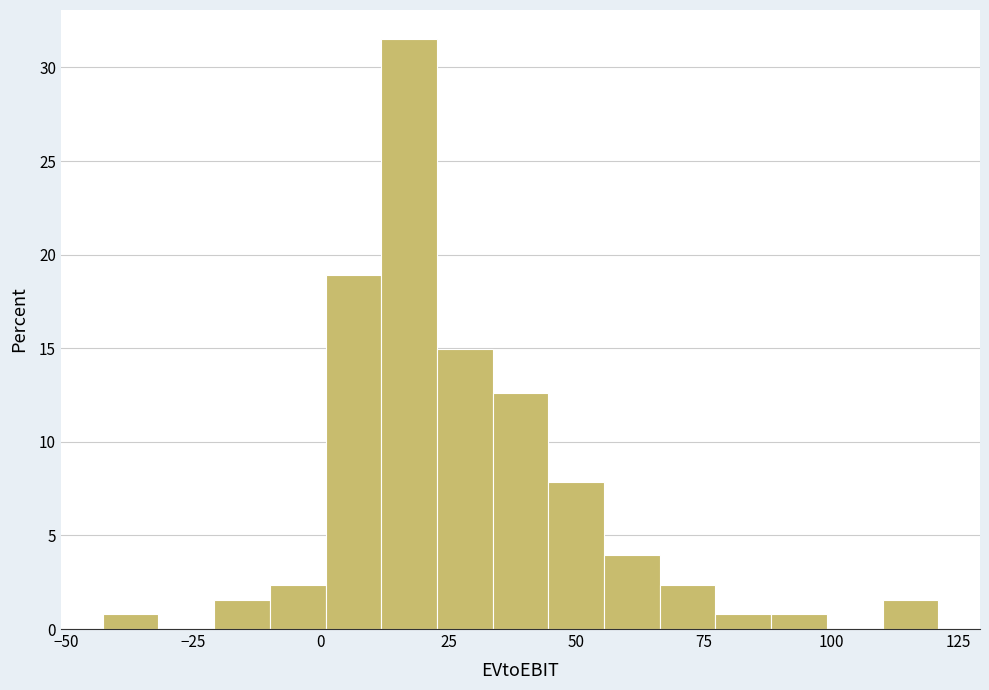

Around what value on the x-axis is the tallest bar? Give the approximate position of its centre, as read against the axis.

15